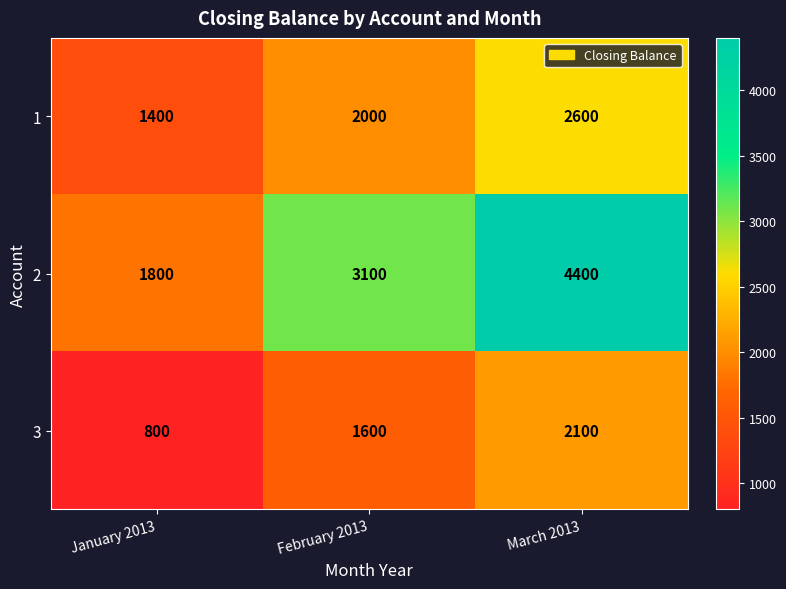

At which label is 3 closest to 1450?

February 2013